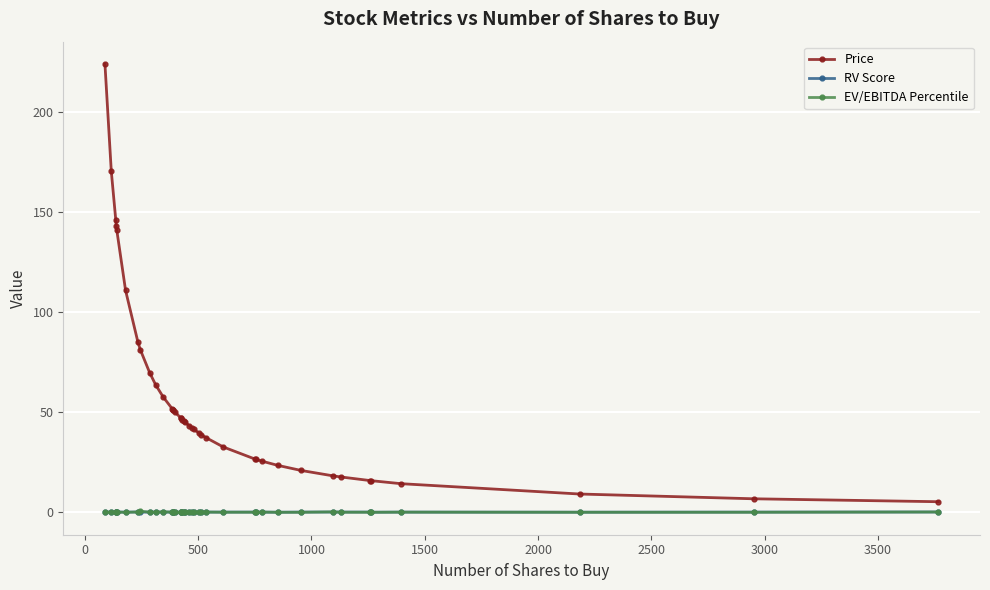

Which series has the largest total across all categories?

Price